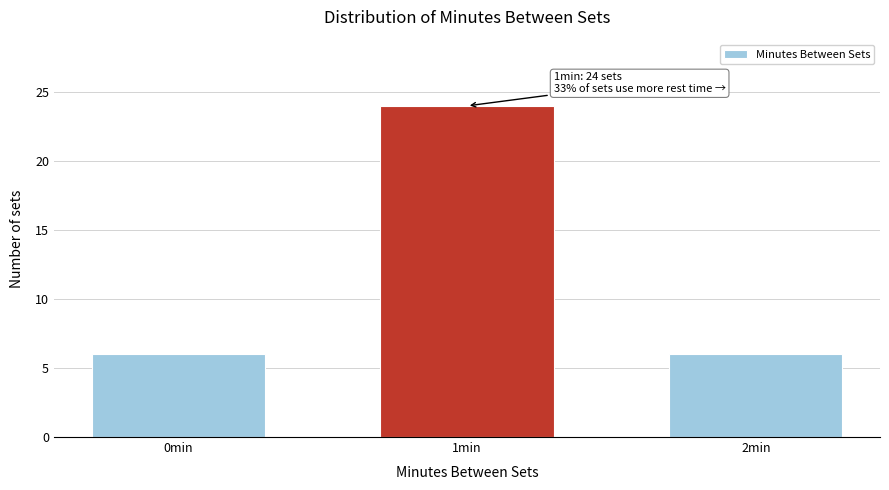

Reading left to right, extract all data points from this chart.

6	24	6